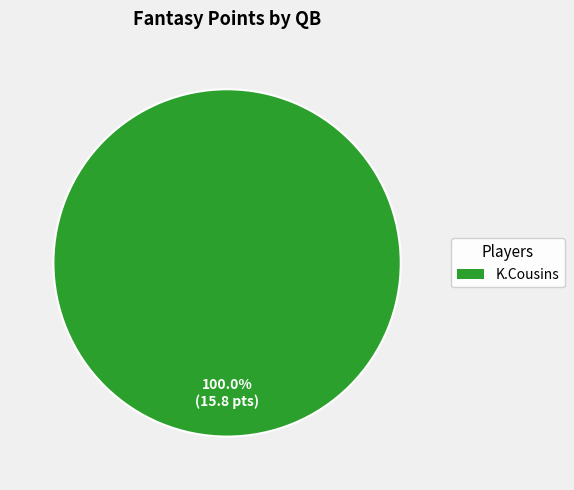

How many slices are in this pie chart?

1